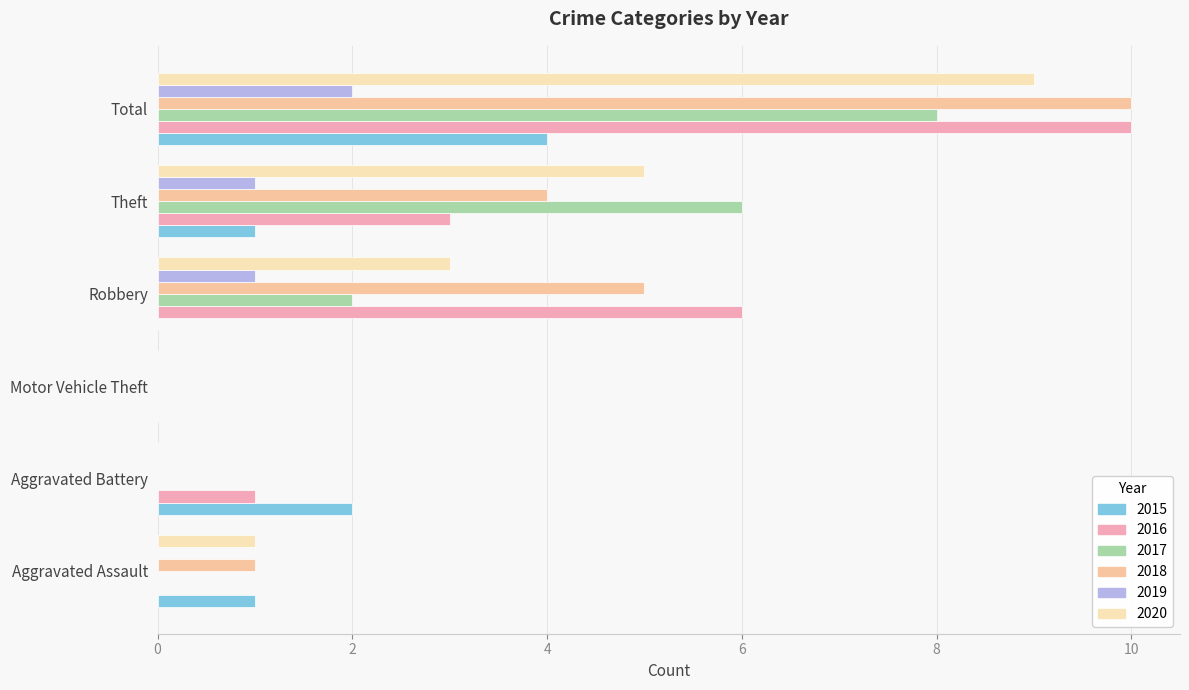

What position from the right is Motor Vehicle Theft?

4